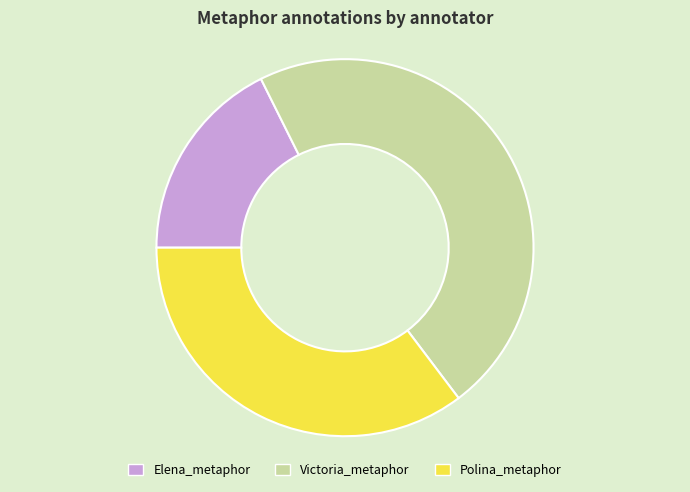

Which has a higher value, Victoria_metaphor or Elena_metaphor?

Victoria_metaphor